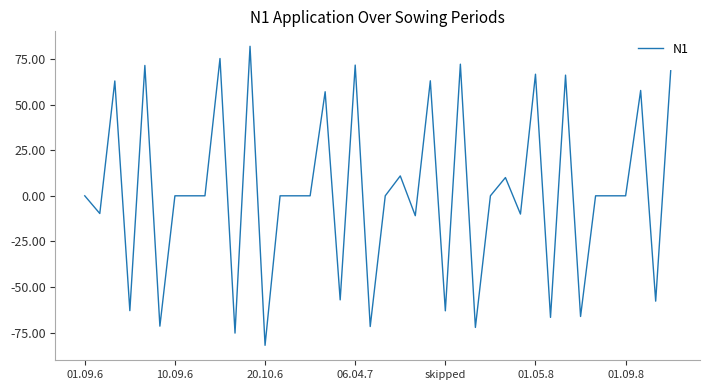

What is the difference between the second highest and second lowest values?

150.4